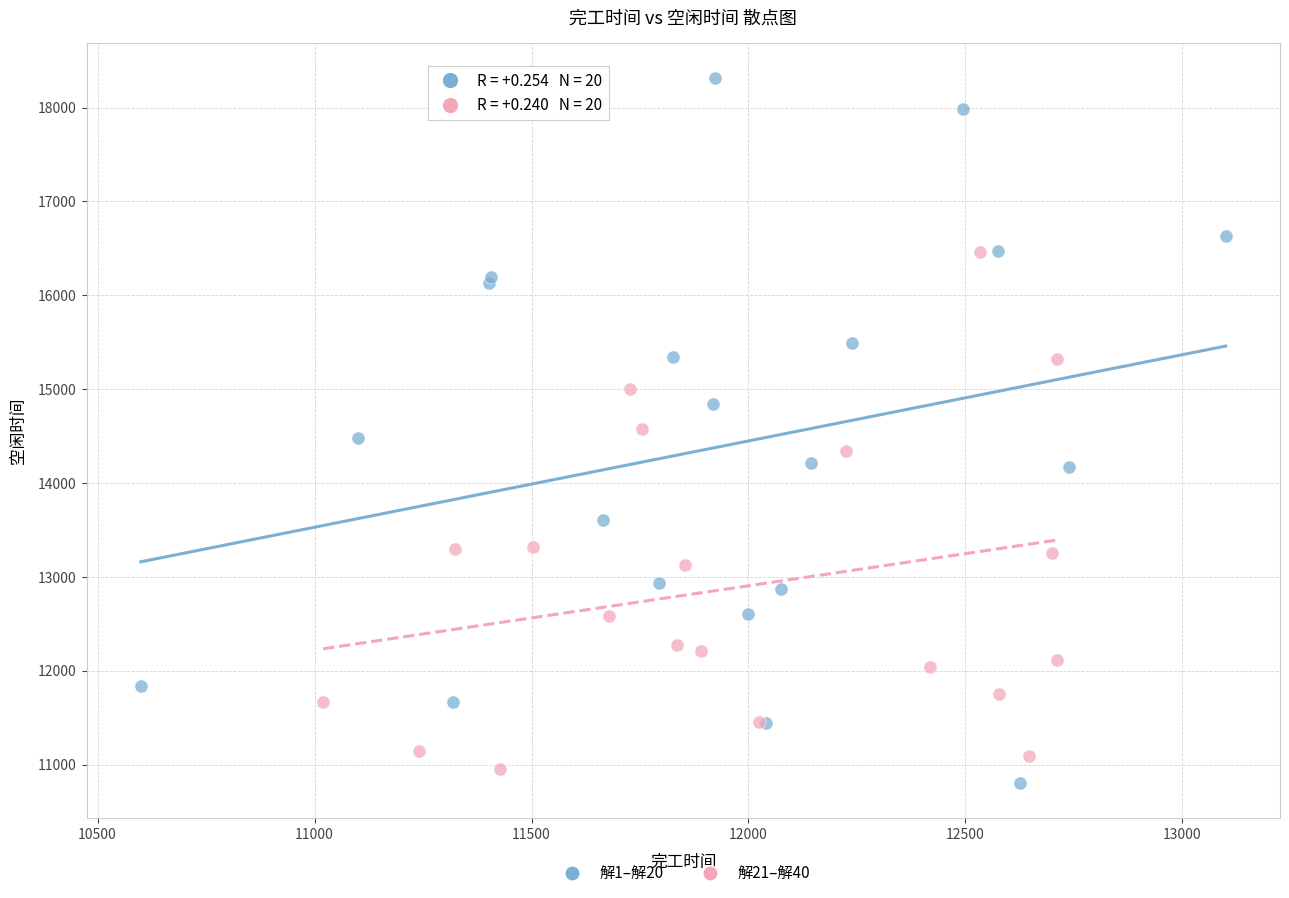

Which series reaches the maximum Y coordinate?

解1–解20